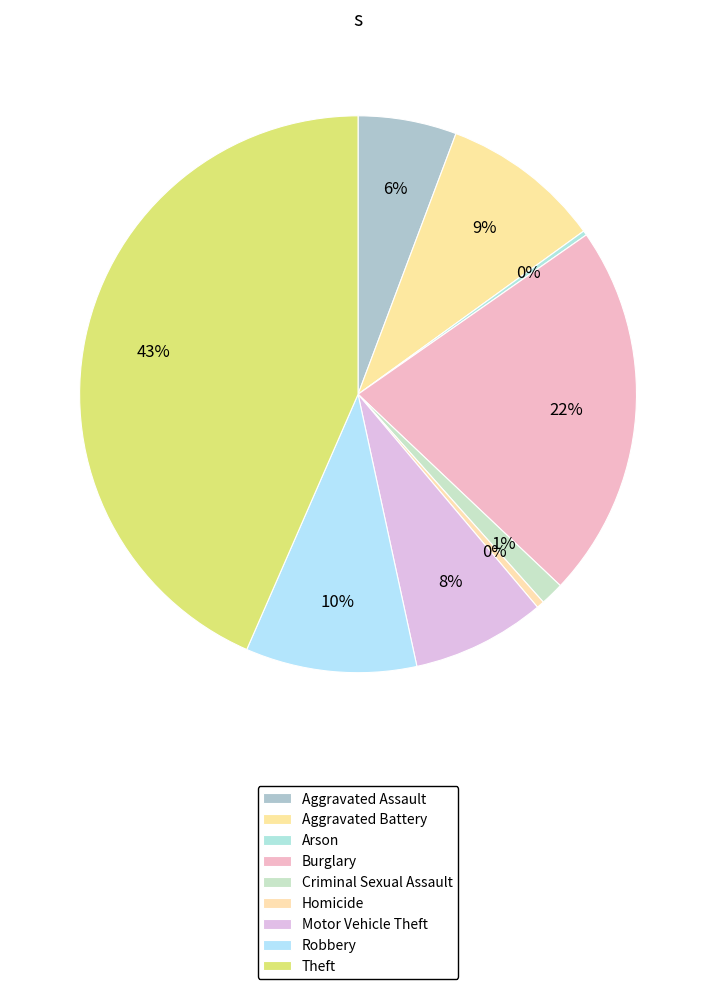

Is Burglary the majority of the pie?

No